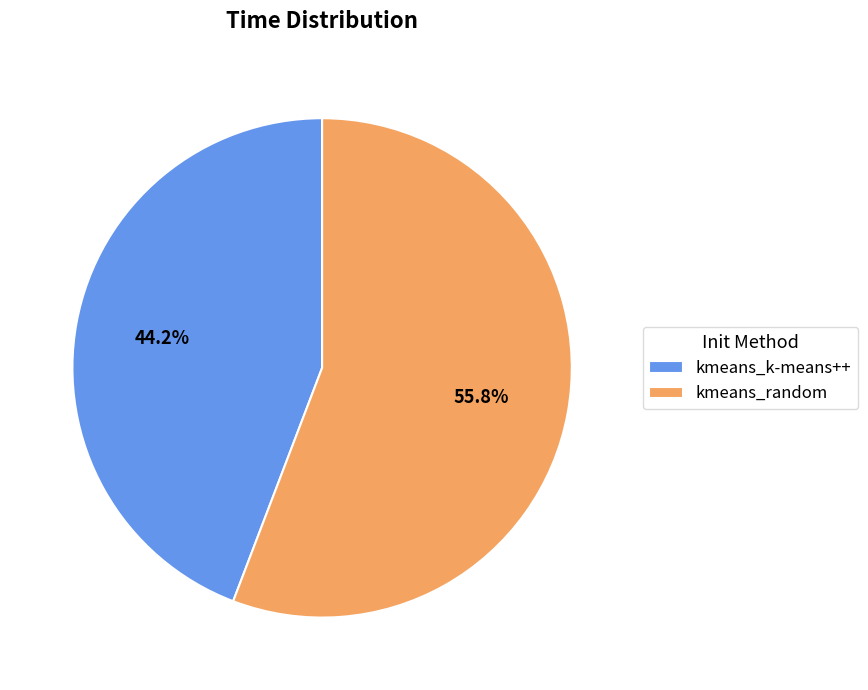

Between kmeans_random and kmeans_k-means++, which is larger?

kmeans_random